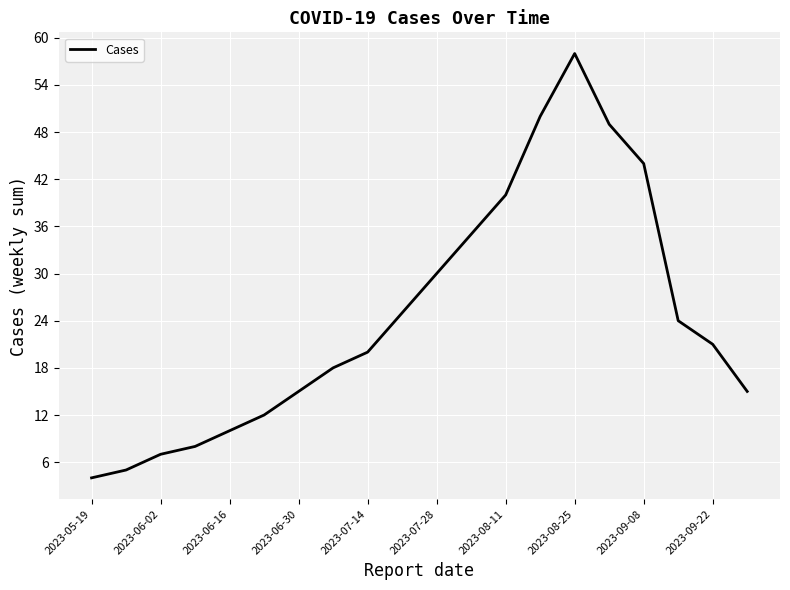

What is the smallest value displayed?

4